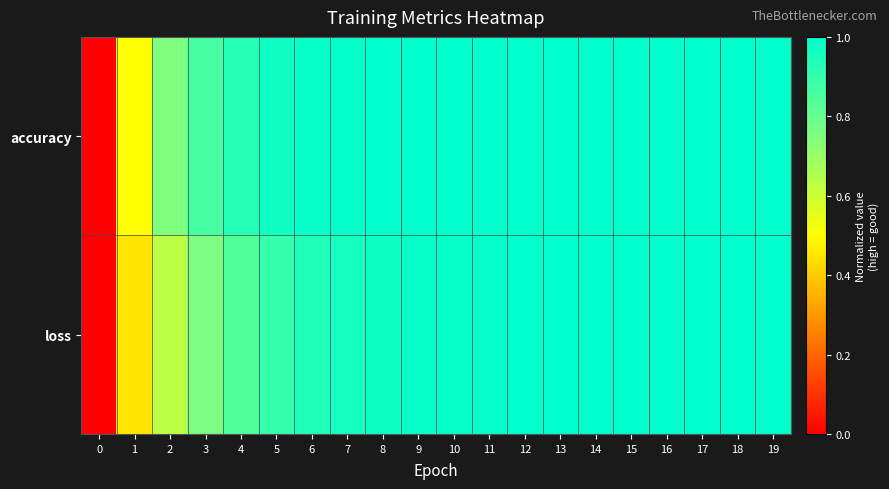

Which series has the largest range (max minus min)?

accuracy